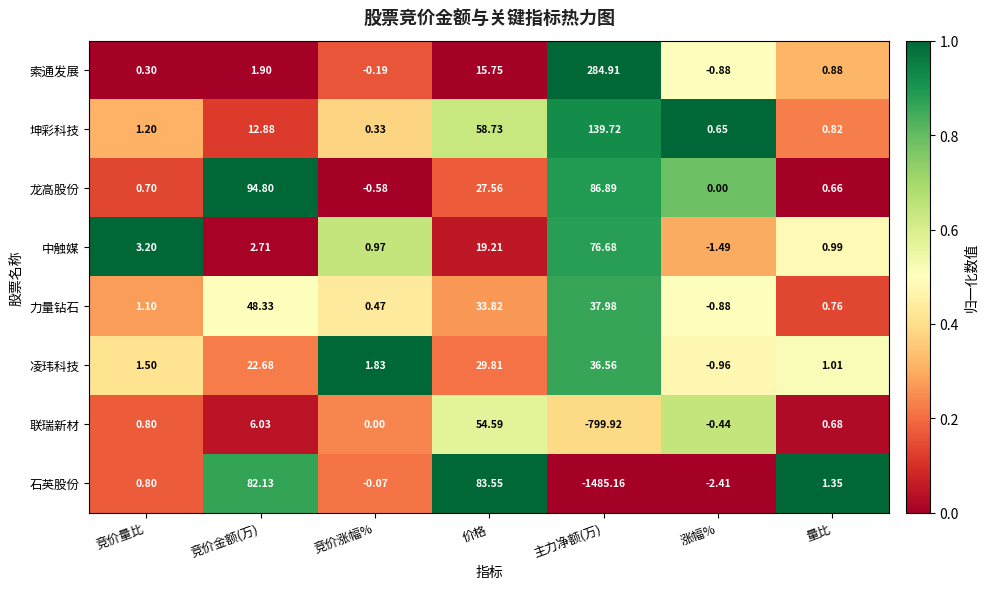

Which category has the lowest value in the 中触媒 series?

涨幅%